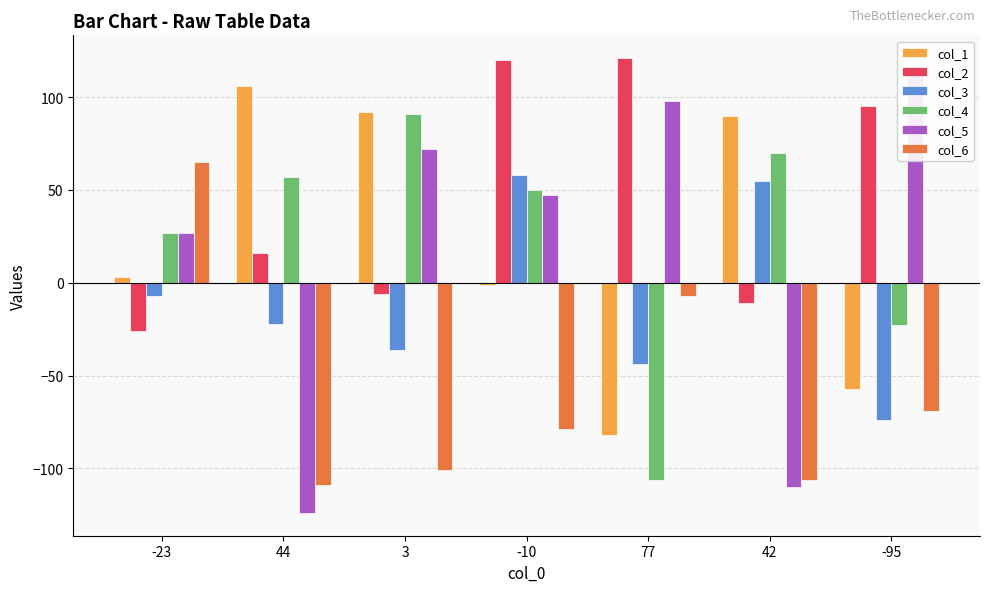

Reading left to right, what are all the values shown in this chart?

col_1: -23=3	44=106	3=92	-10=-1	77=-82	42=90	-95=-57
col_2: -23=-26	44=16	3=-6	-10=120	77=121	42=-11	-95=95
col_3: -23=-7	44=-22	3=-36	-10=58	77=-44	42=55	-95=-74
col_4: -23=27	44=57	3=91	-10=50	77=-106	42=70	-95=-23
col_5: -23=27	44=-124	3=72	-10=47	77=98	42=-110	-95=113
col_6: -23=65	44=-109	3=-101	-10=-79	77=-7	42=-106	-95=-69